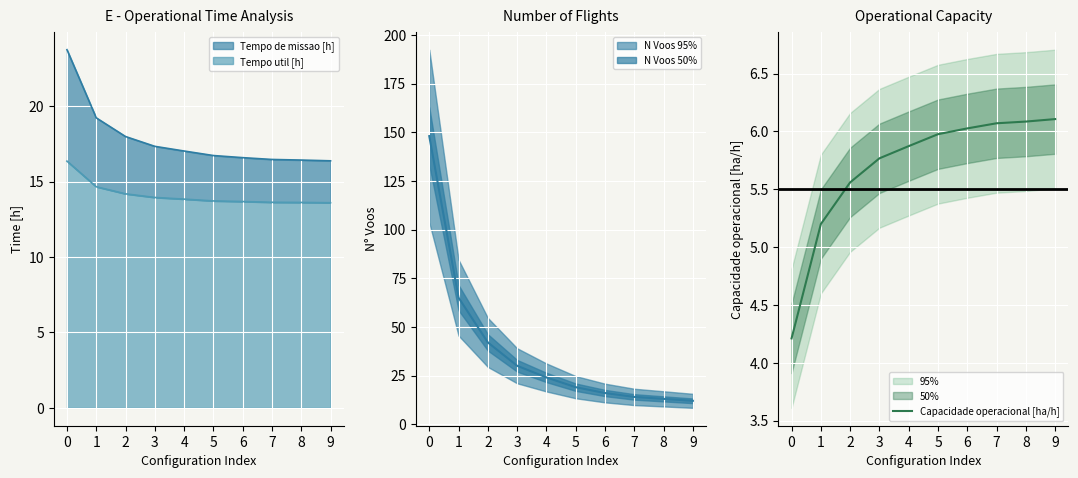

How many lines are shown in the chart?

1